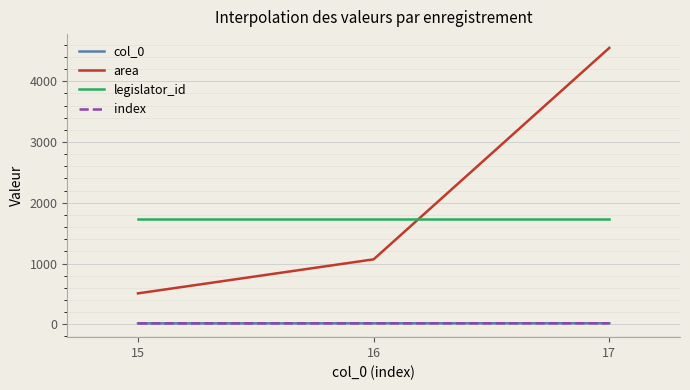

Does the chart have visible grid lines?

Yes